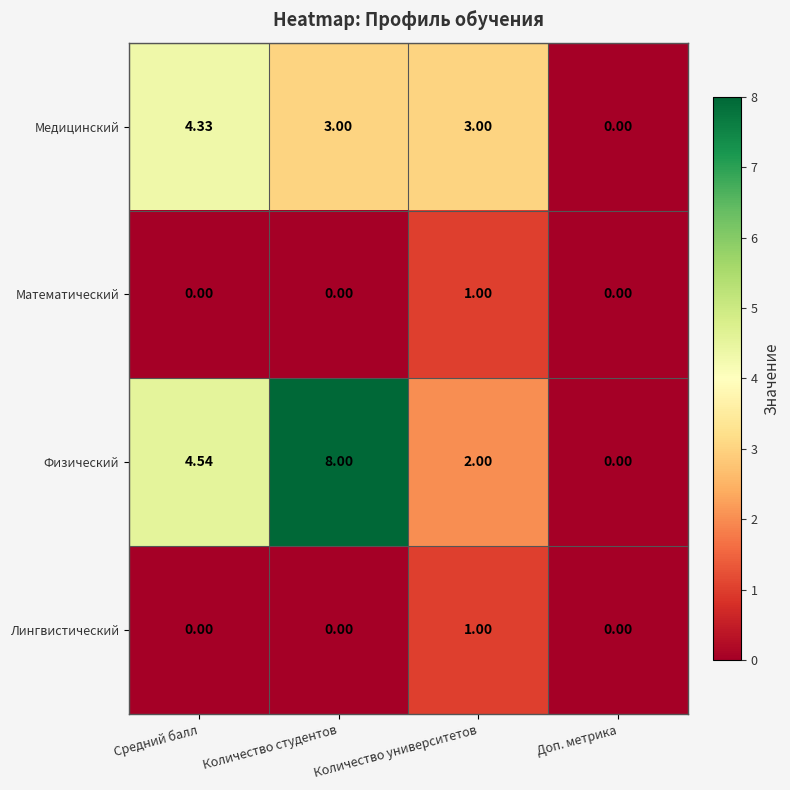

At which category is the sum across all series the highest?

Количество студентов